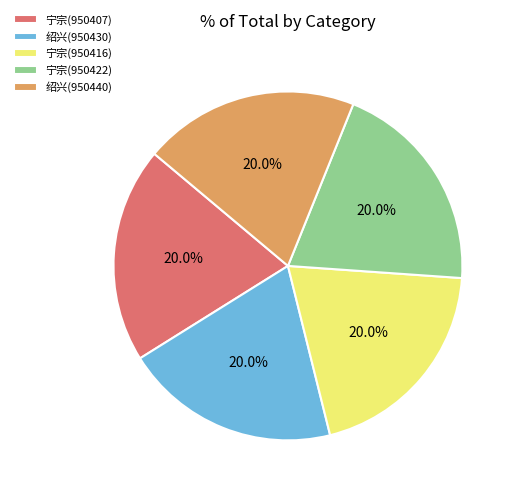

Does 宁宗(950416) represent more than half of the total?

No